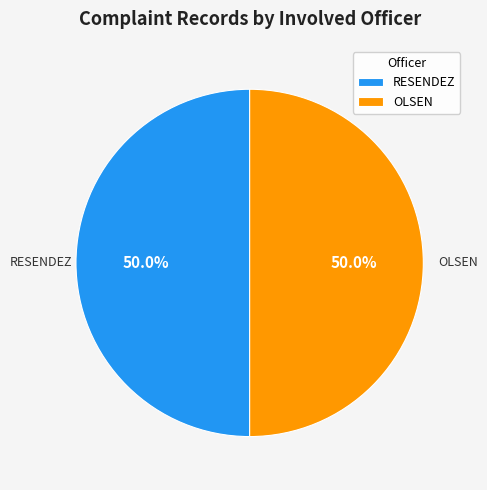

How many segments does this pie chart have?

2